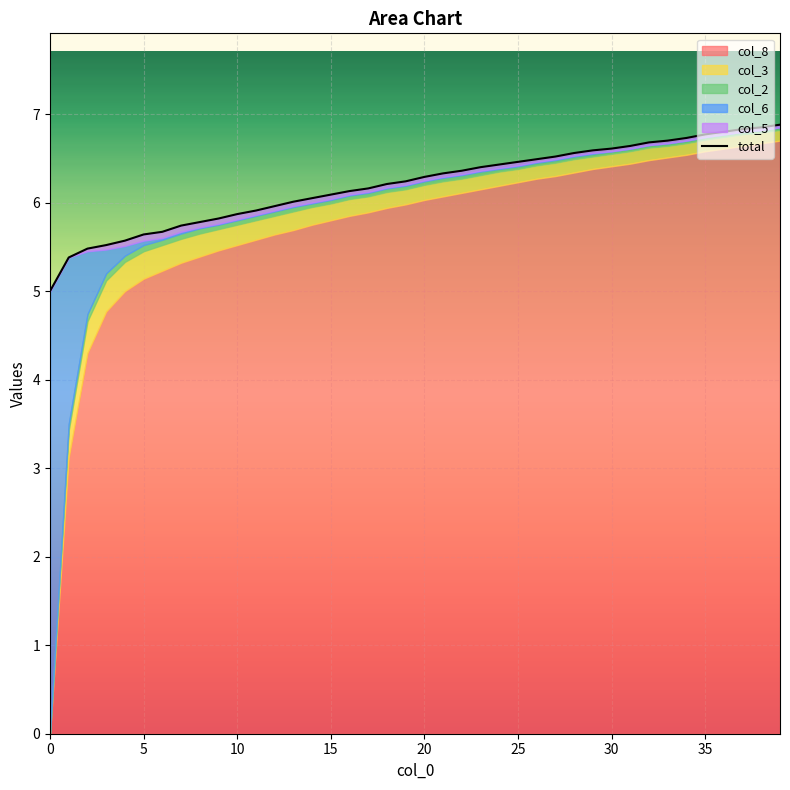

How many categories are shown in the chart?

40